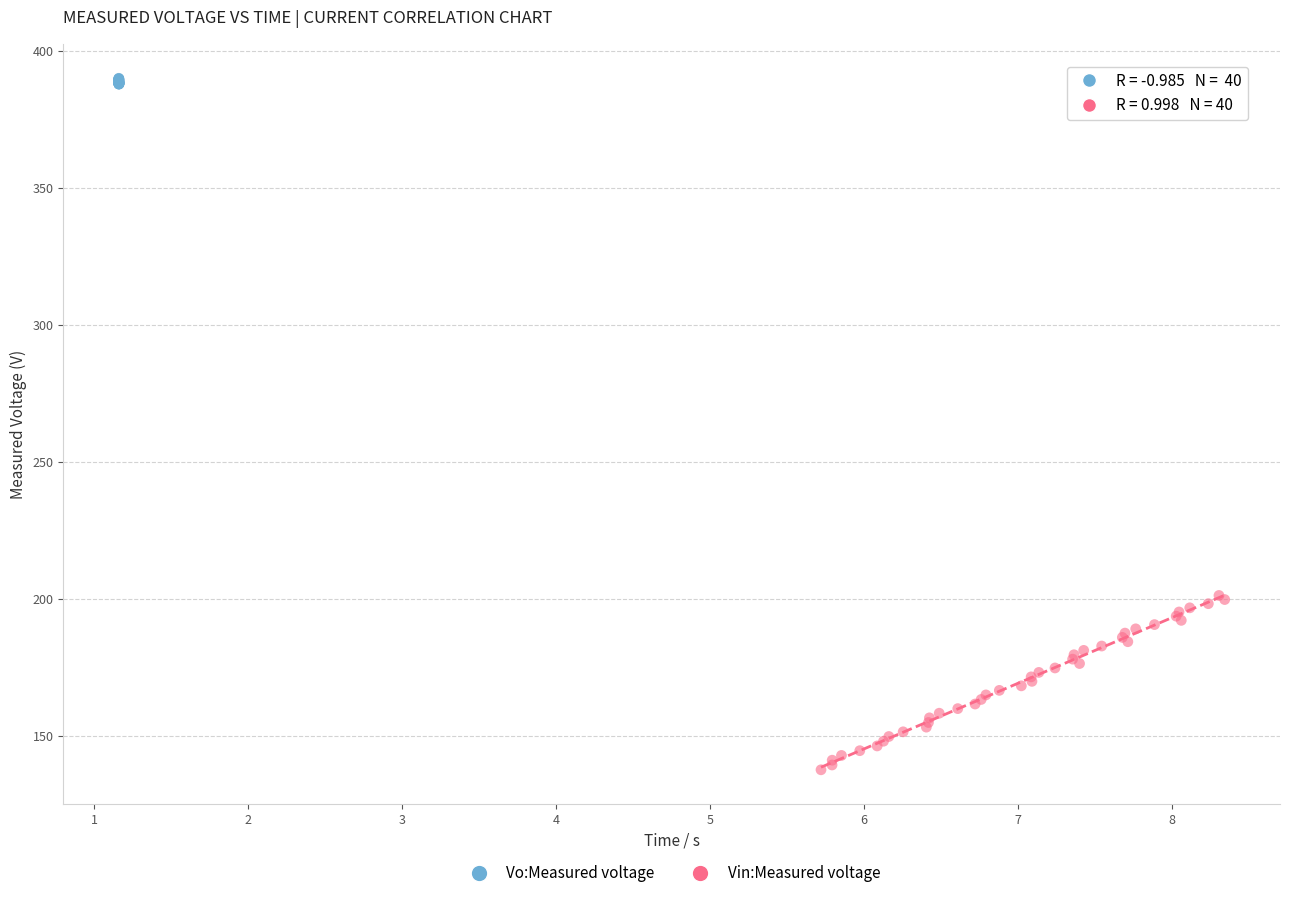

What are all the series names shown in the legend?

Vo:Measured voltage, Vin:Measured voltage